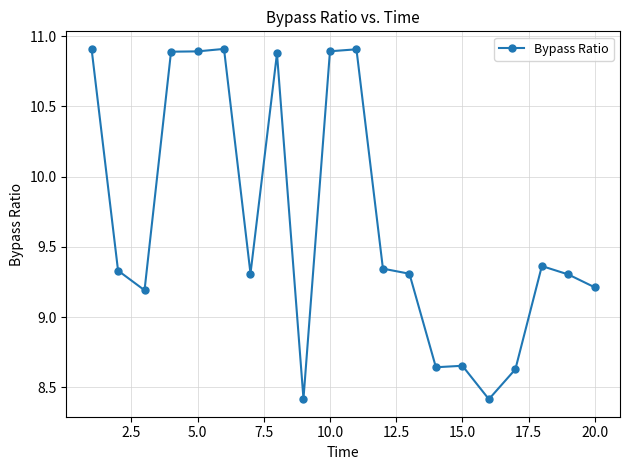

What is the value of the 20th point from the left?

9.2